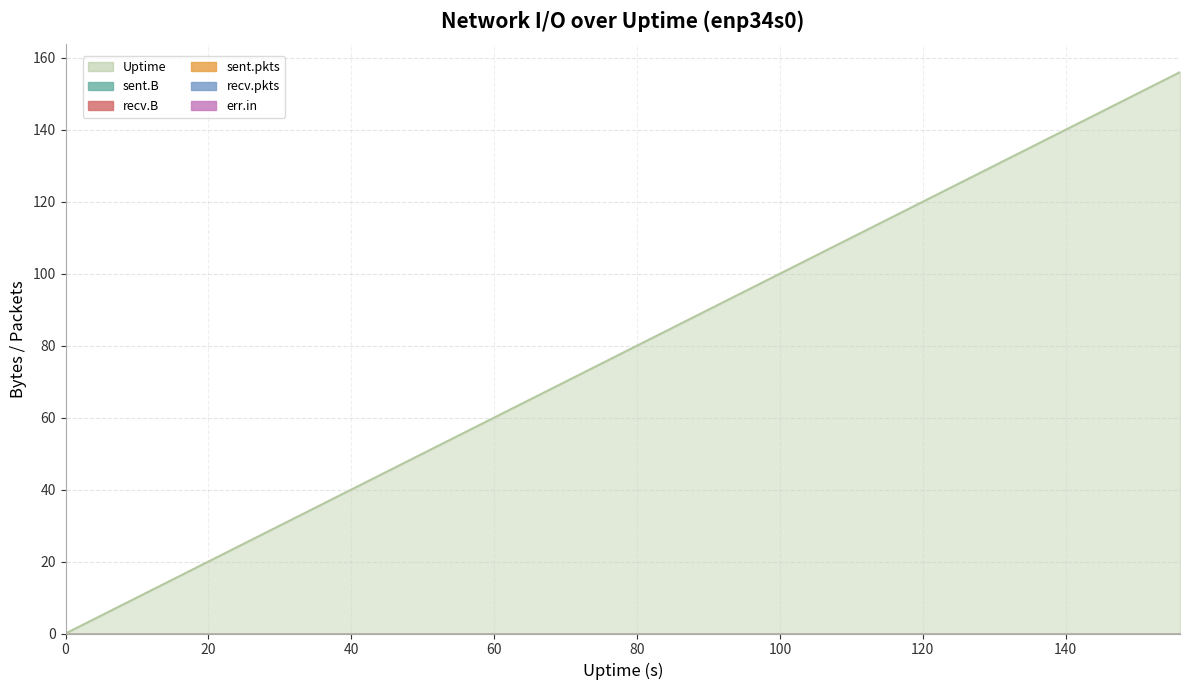

Reading right to left, transcribe all the data shown in this chart.

Uptime: 156	152	148	144	140	136	132	128	124	120	116	112	108	104	100	96	92	88	84	80	76	72	68	64	60	56	52	48	44	40	36	32	28	24	20	16	12	8	4	0
sent.B: 0	0	0	0	0	0	0	0	0	0	0	0	0	0	0	0	0	0	0	0	0	0	0	0	0	0	0	0	0	0	0	0	0	0	0	0	0	0	0	0
recv.B: 0	0	0	0	0	0	0	0	0	0	0	0	0	0	0	0	0	0	0	0	0	0	0	0	0	0	0	0	0	0	0	0	0	0	0	0	0	0	0	0
sent.pkts: 0	0	0	0	0	0	0	0	0	0	0	0	0	0	0	0	0	0	0	0	0	0	0	0	0	0	0	0	0	0	0	0	0	0	0	0	0	0	0	0
recv.pkts: 0	0	0	0	0	0	0	0	0	0	0	0	0	0	0	0	0	0	0	0	0	0	0	0	0	0	0	0	0	0	0	0	0	0	0	0	0	0	0	0
err.in: 0	0	0	0	0	0	0	0	0	0	0	0	0	0	0	0	0	0	0	0	0	0	0	0	0	0	0	0	0	0	0	0	0	0	0	0	0	0	0	0